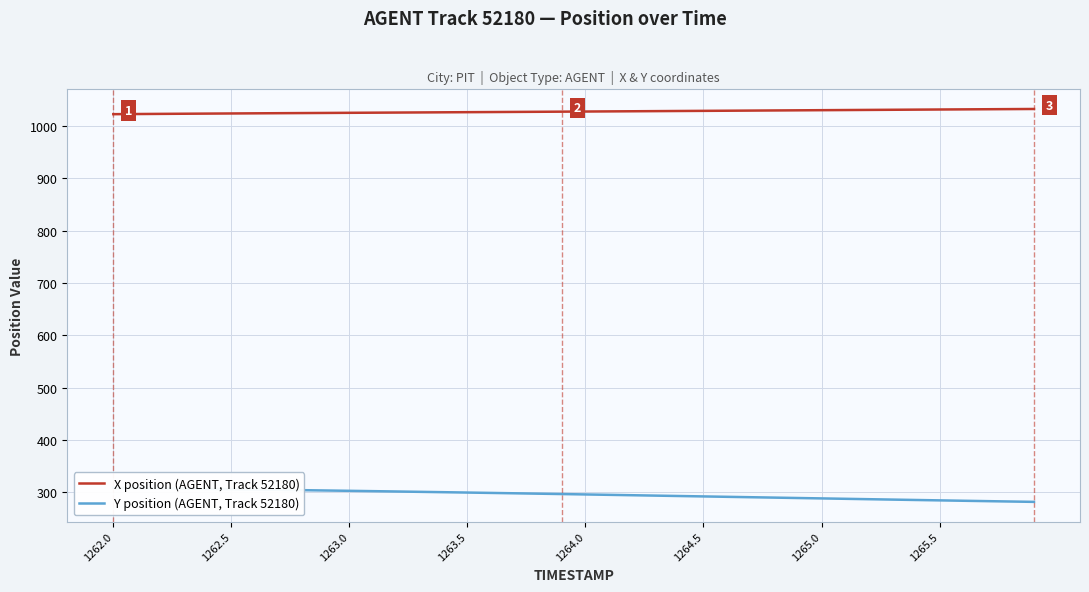

True or false: Y position (AGENT, Track 52180) and X position (AGENT, Track 52180) intersect in this chart.

False